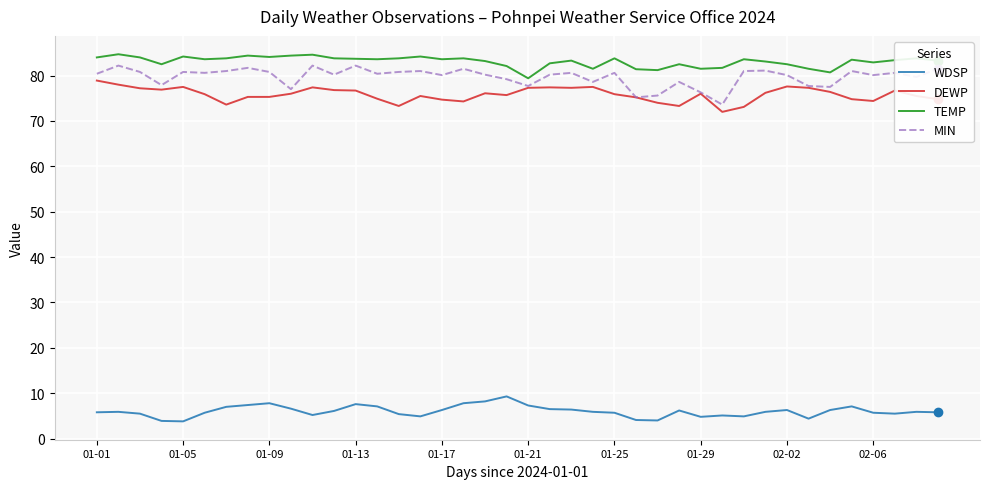

True or false: WDSP and DEWP intersect in this chart.

False